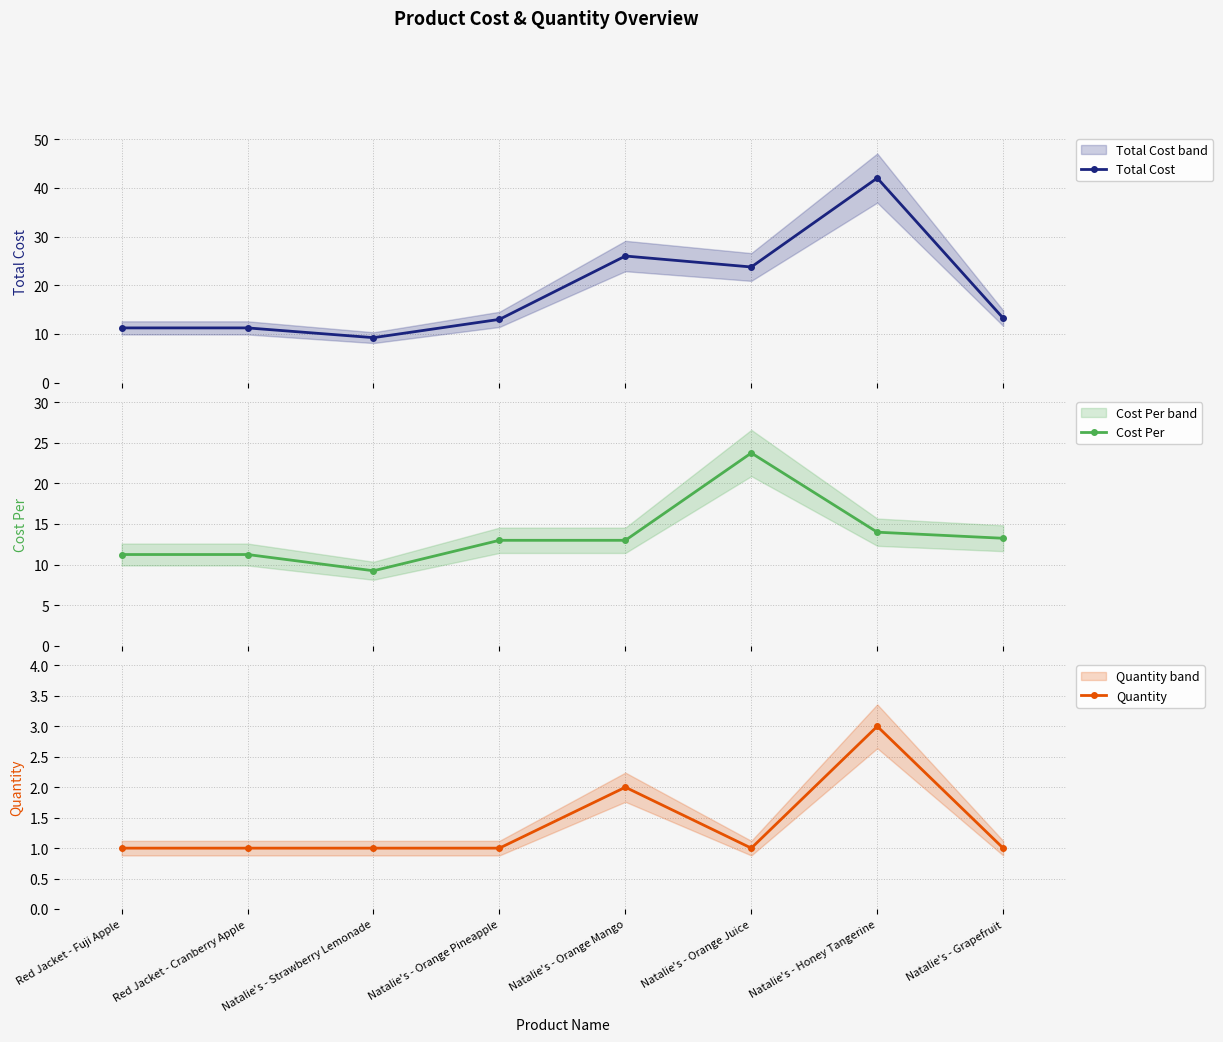

True or false: Total Cost and Cost Per cross at least once.

False